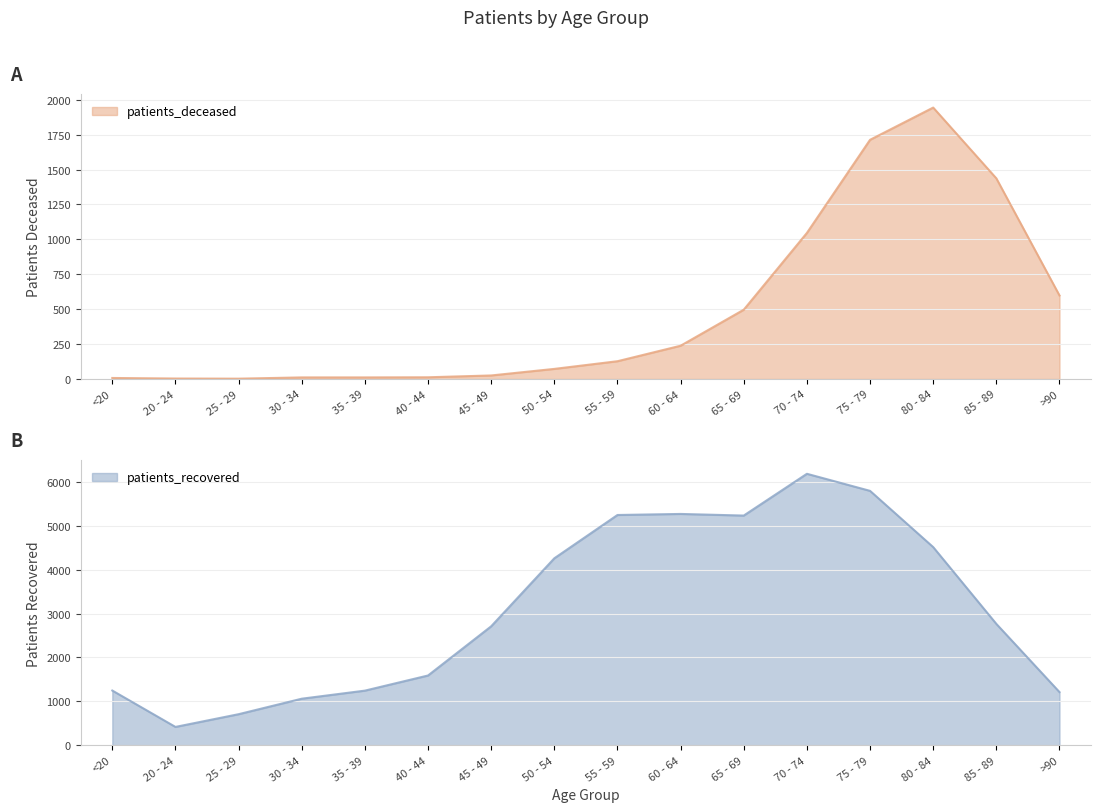

True or false: patients_deceased and patients_recovered cross at least once.

False